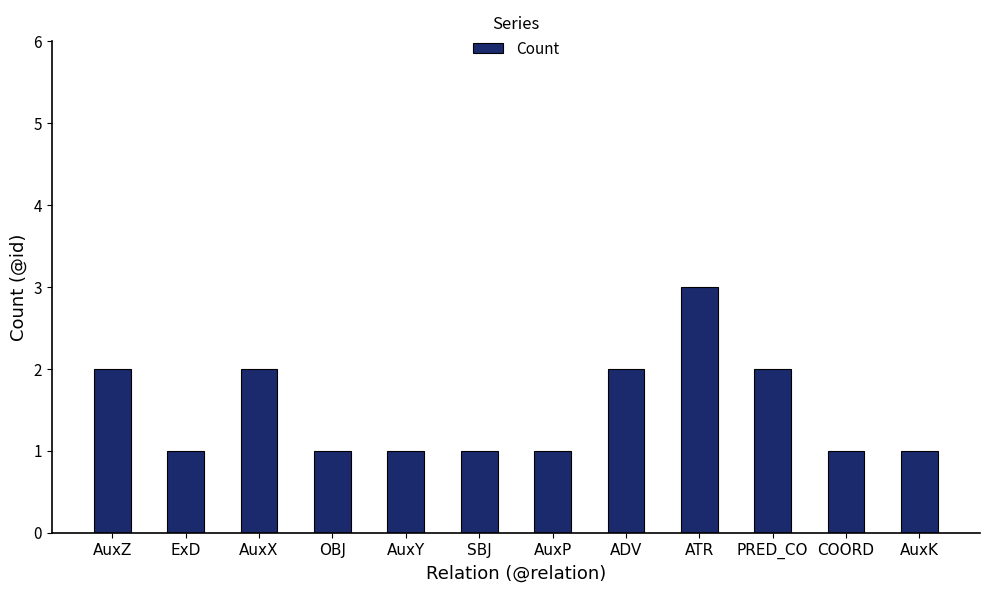

What is the label of the 4th bar from the right?

ATR